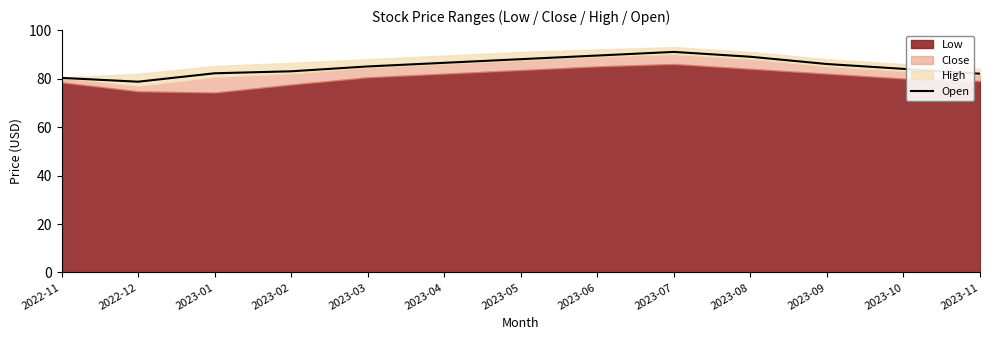

True or false: the data shows 113.8 at 2022-11.

False